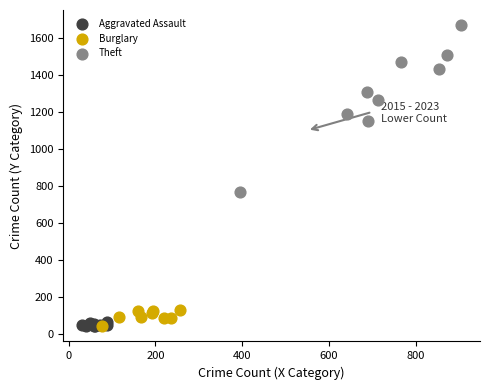

Which series has the largest Y range (max minus min)?

Theft